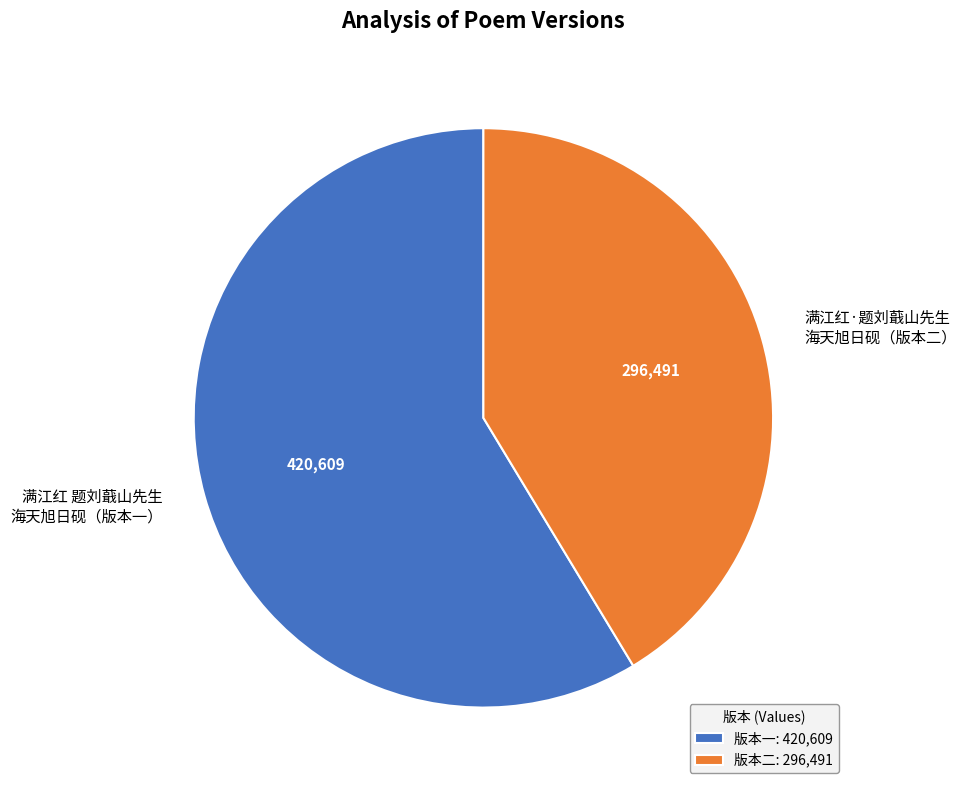

True or false: 满江红 题刘蕺山先生 海天旭日砚（版本一） accounts for 73% of the total.

False